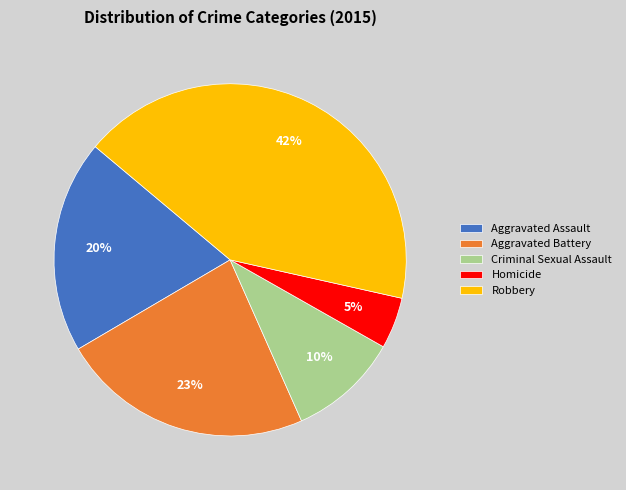

Count the number of slices in the pie.

5